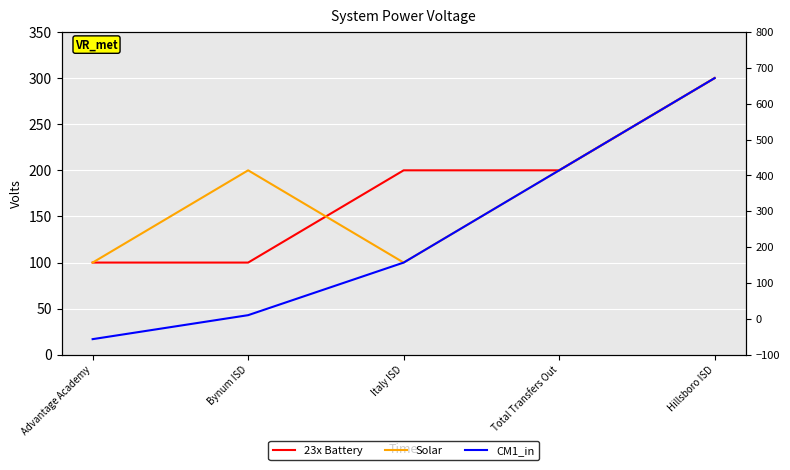

True or false: Solar has more than 0 interior local peaks.

True